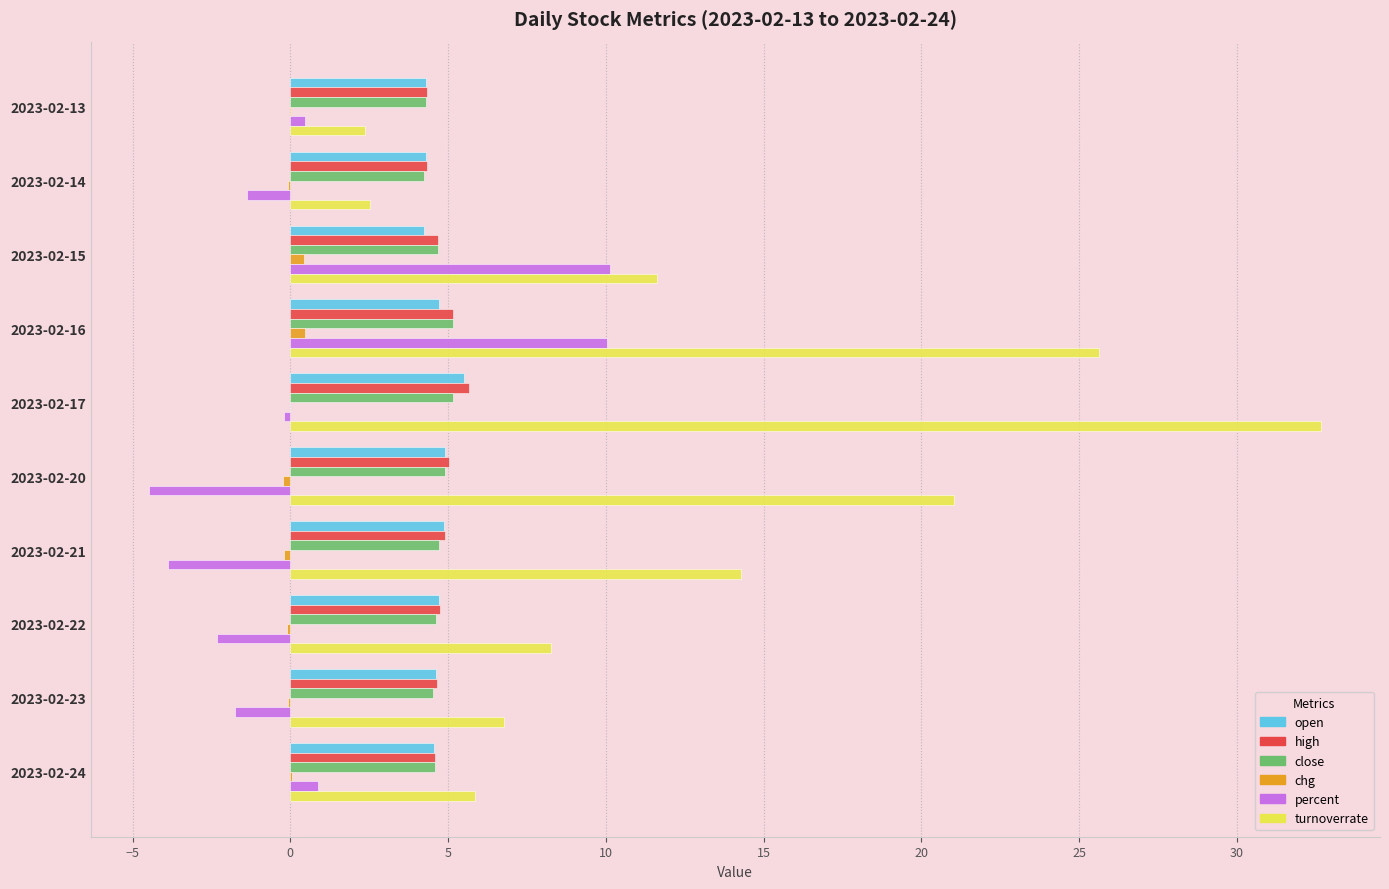

At which category is the sum across all series the highest?

2023-02-16